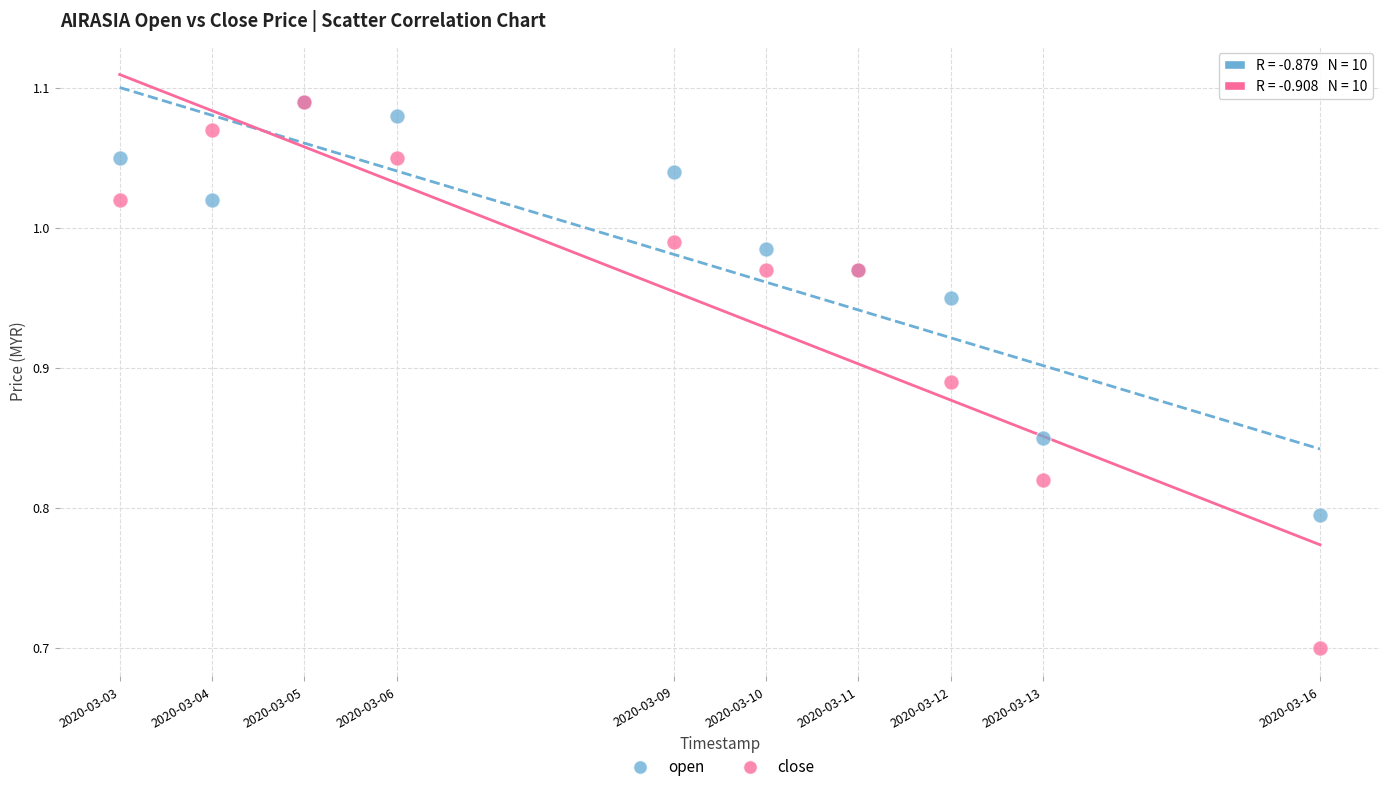

What are all the series names shown in the legend?

open, close